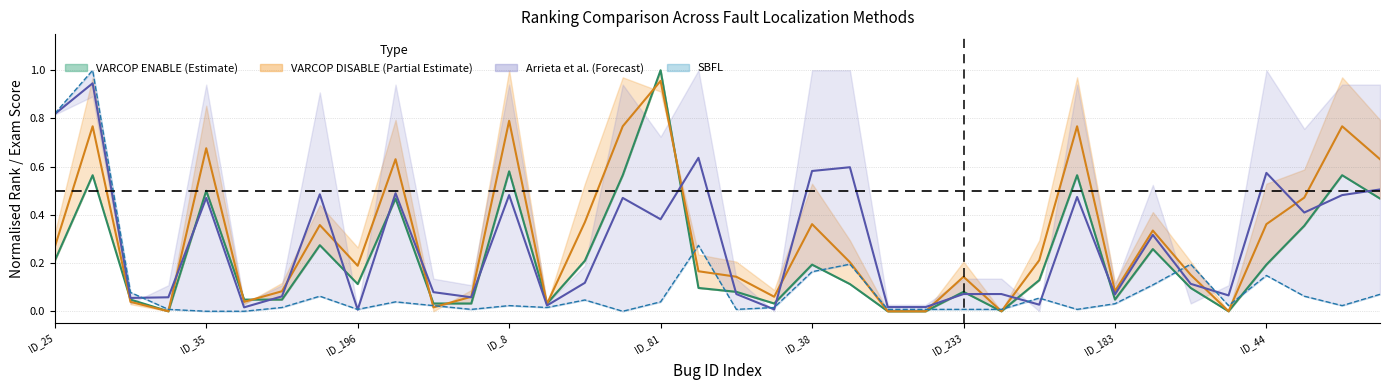

How many times do VARCOP ENABLE mid and VARCOP DISABLE mid cross each other?

9